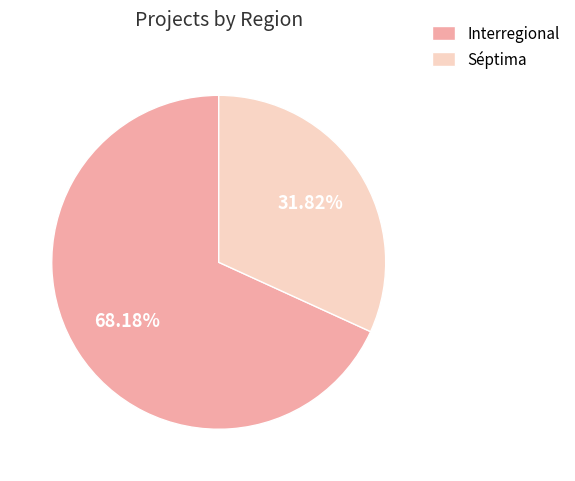

True or false: Séptima accounts for 41% of the total.

False